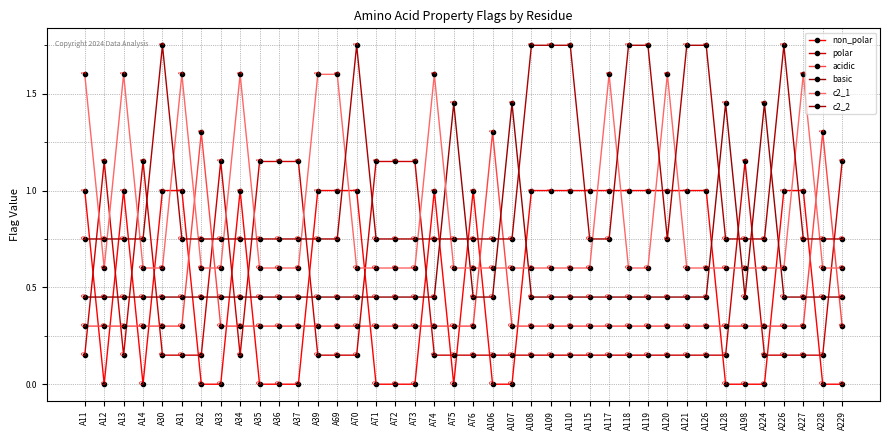

How many times do basic and polar cross each other?

13